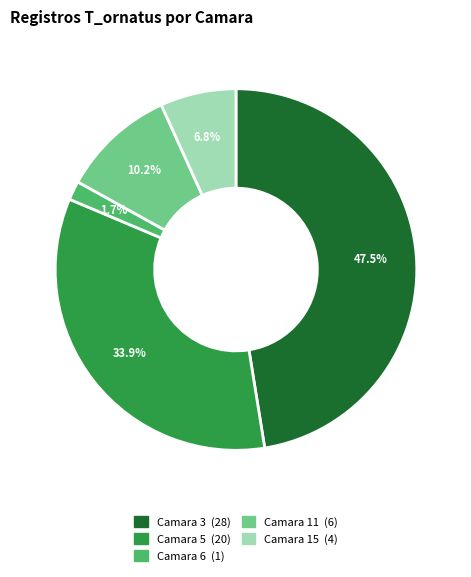

Is there a majority slice in this chart?

No